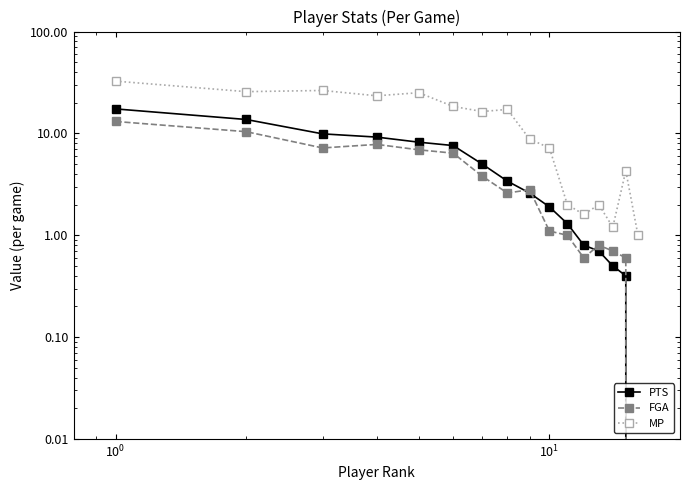

Between $\mathdefault{10^{1}}$ and 9, which series saw the biggest shift?

MP